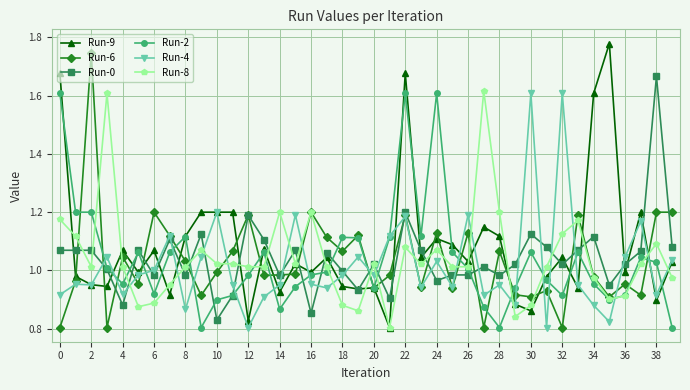

In Run-6, how many points are lower than both neighbors (excluding endpoints)?

13